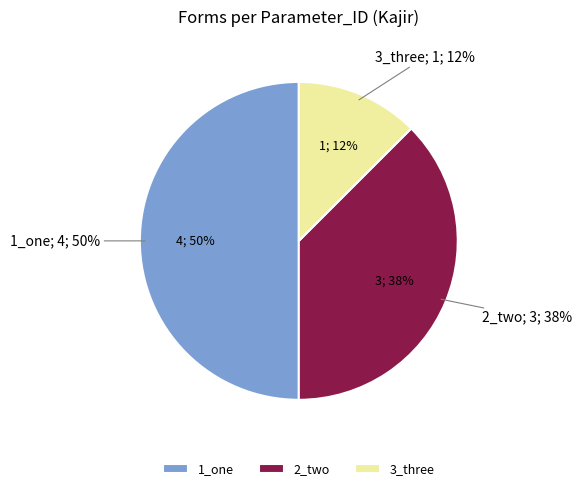

Combined, do 3_three and 1_one account for over 50%?

Yes